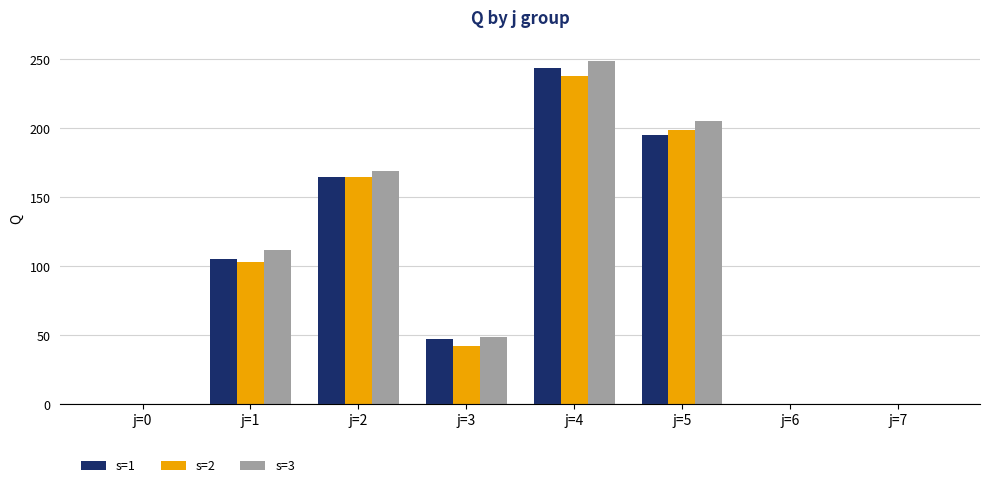

Which series changed the most between j=4 and j=6?

s=3